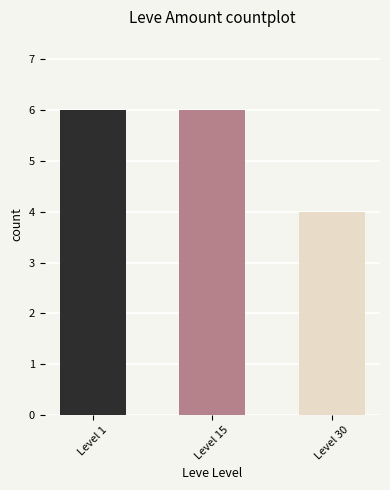

What is the minimum value shown in the chart?

4